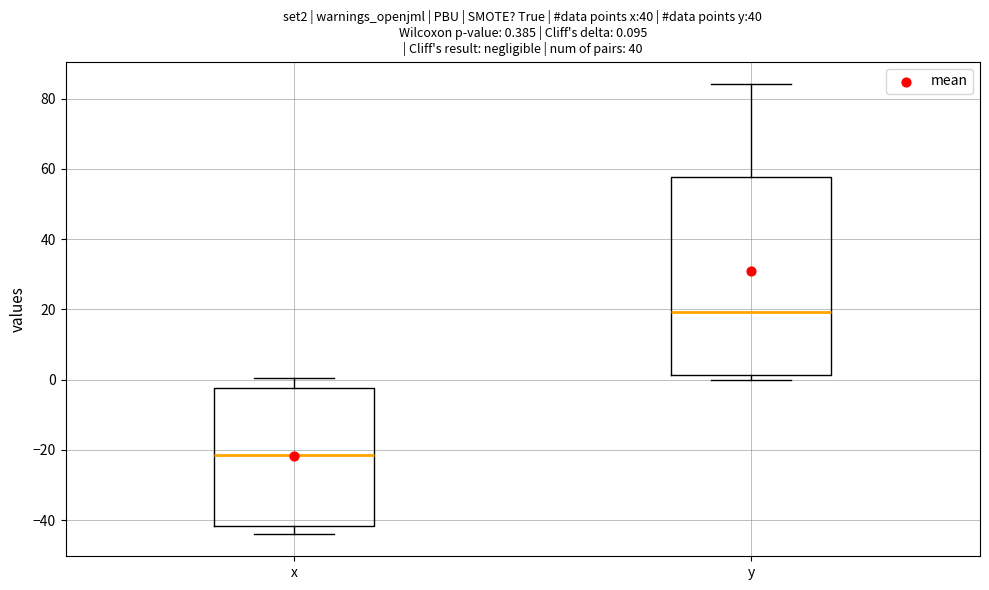

Which box has the lowest median line?

x